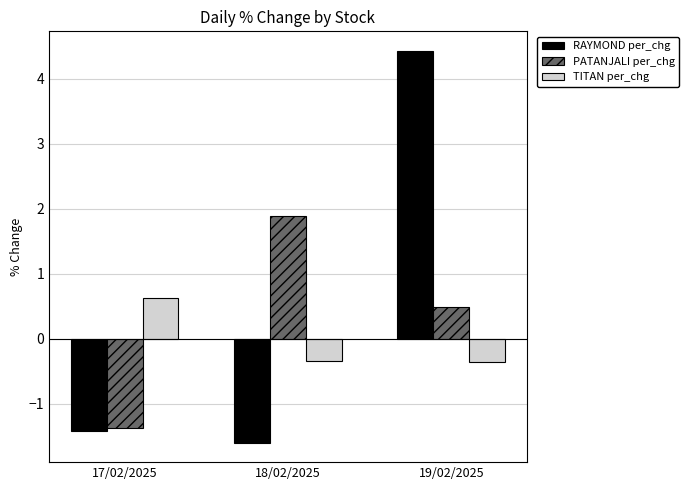

List the series in order of their peak value, lowest first.

TITAN per_chg, PATANJALI per_chg, RAYMOND per_chg